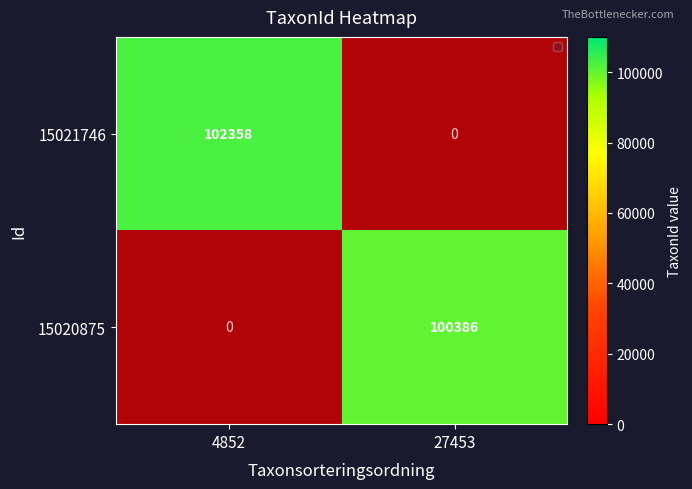

How many distinct data groups are displayed?

2